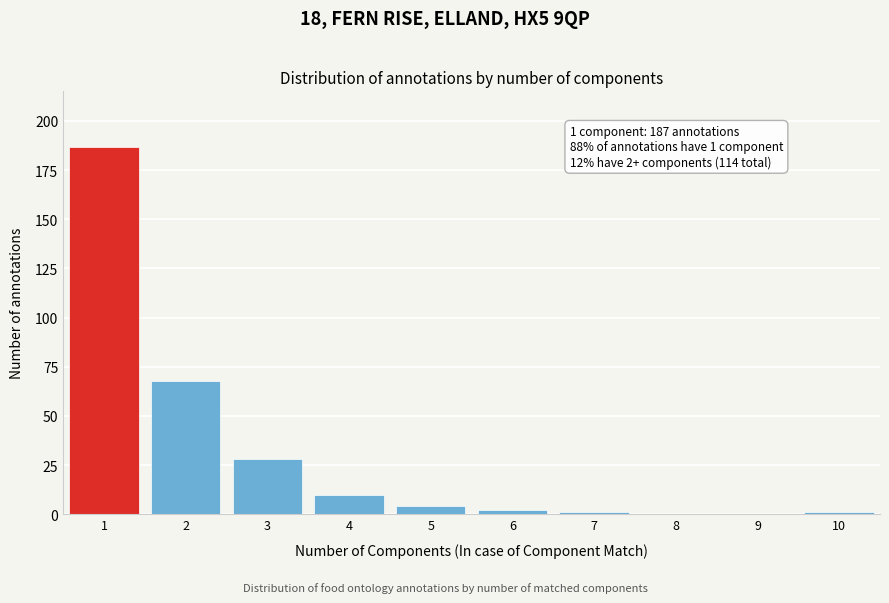

Reading left to right, list all the values displayed in this chart.

1=187	2=68	3=28	4=10	5=4	6=2	7=1	8=0	9=0	10=1